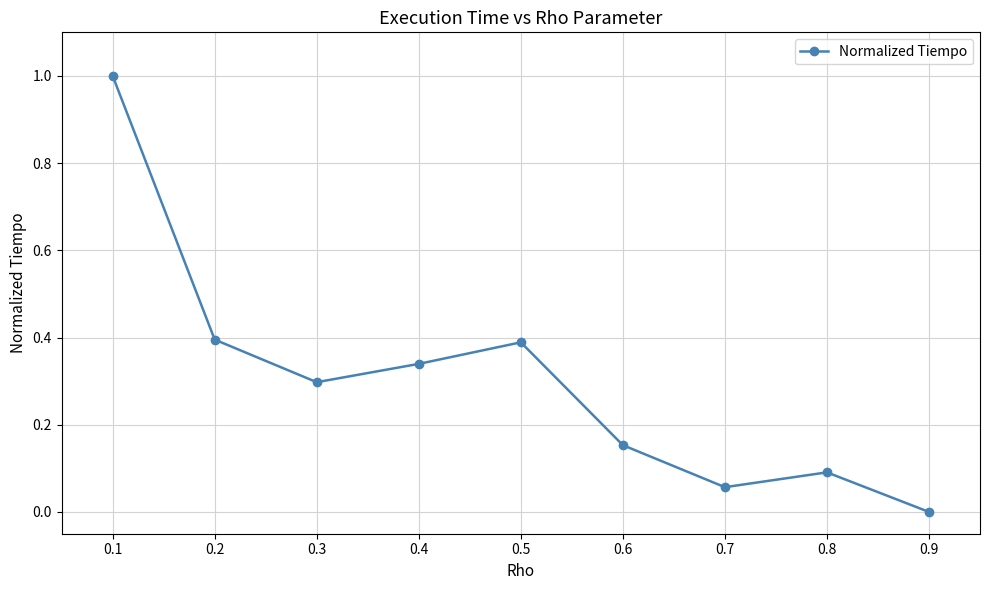

Count the number of categories in the chart.

9